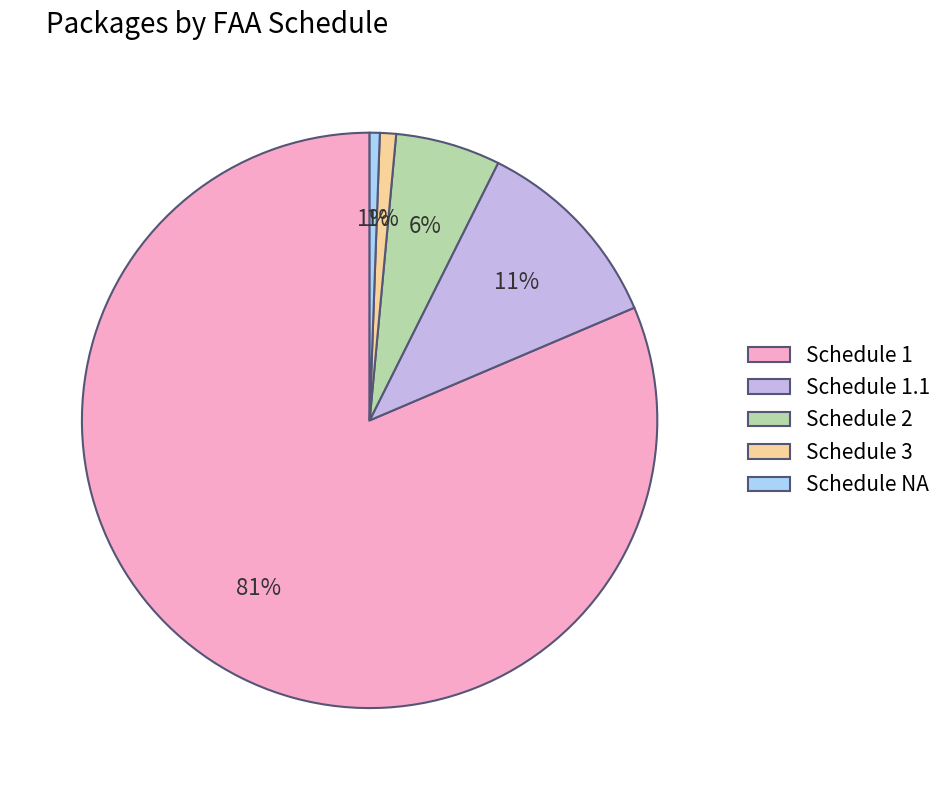

Which category has the biggest portion of the pie?

Schedule 1